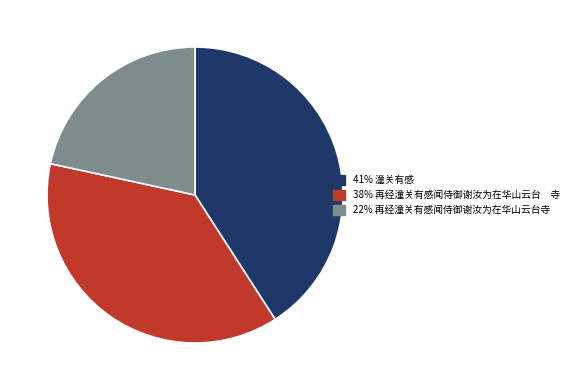

Does any single category account for the majority?

No